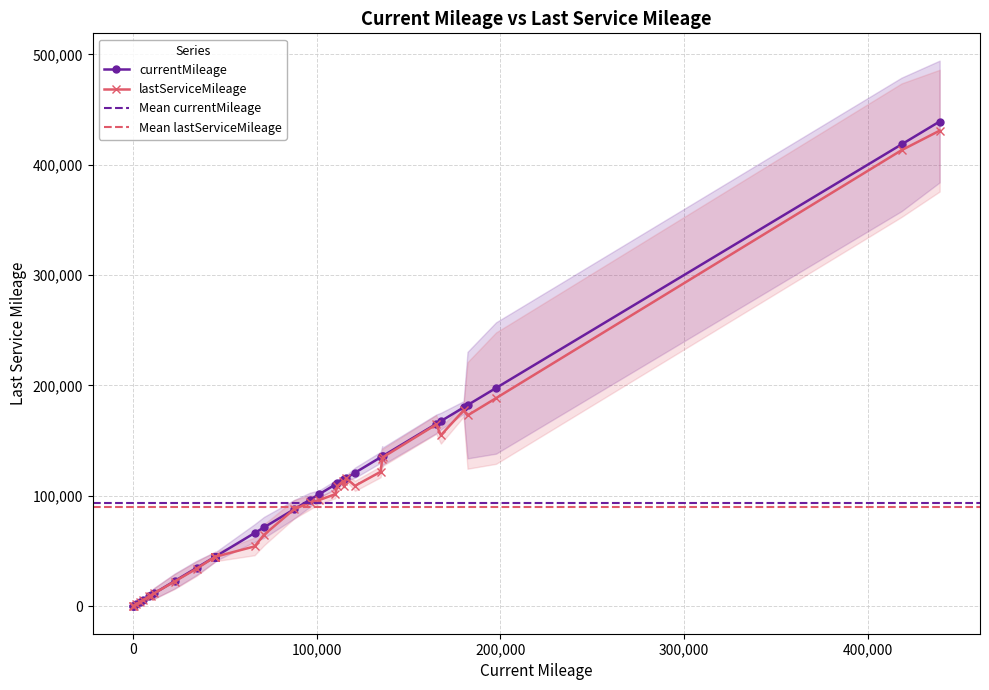

Is it true that lastServiceMileage equals 70768 at C1176?

False